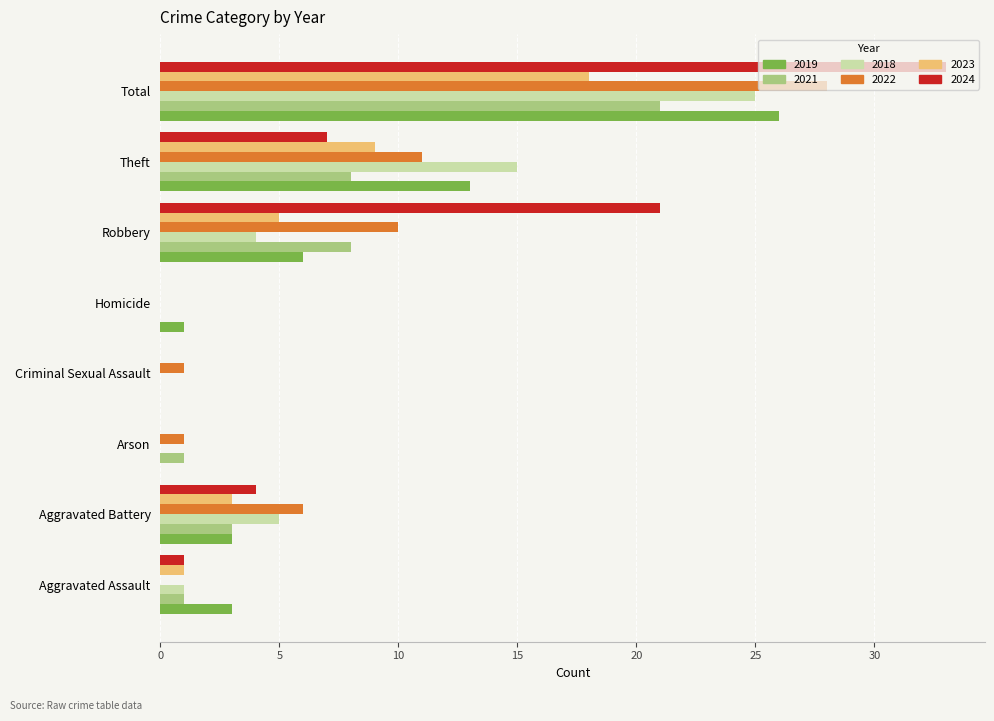

Which series changed the most between Homicide and Robbery?

2024